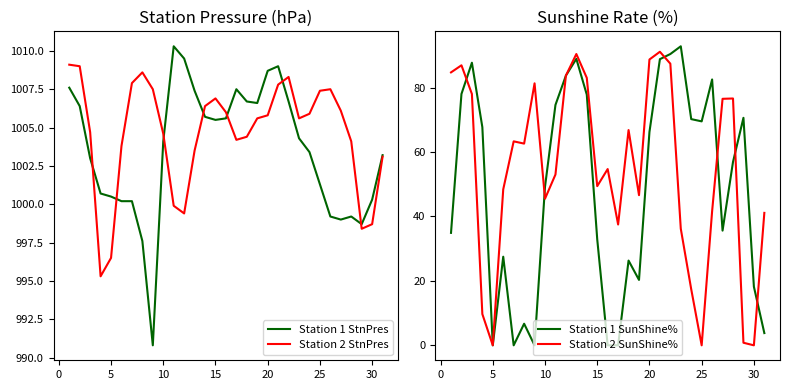

What is the value of the Station 2 SunShine% point at the 12th from the left?

83.7